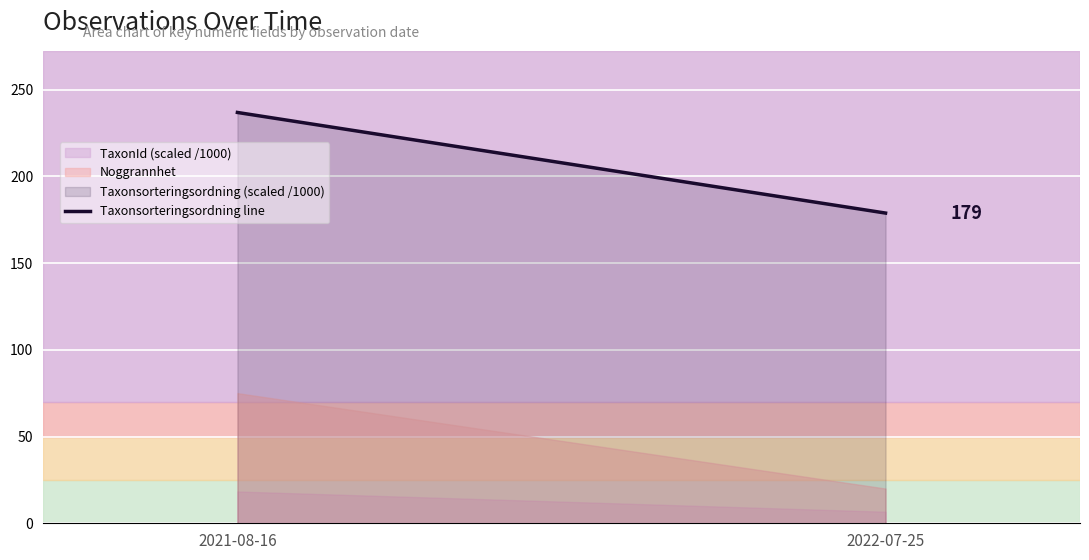

What is the sum of the values at 2022-07-25 and 2021-08-16?

415.6